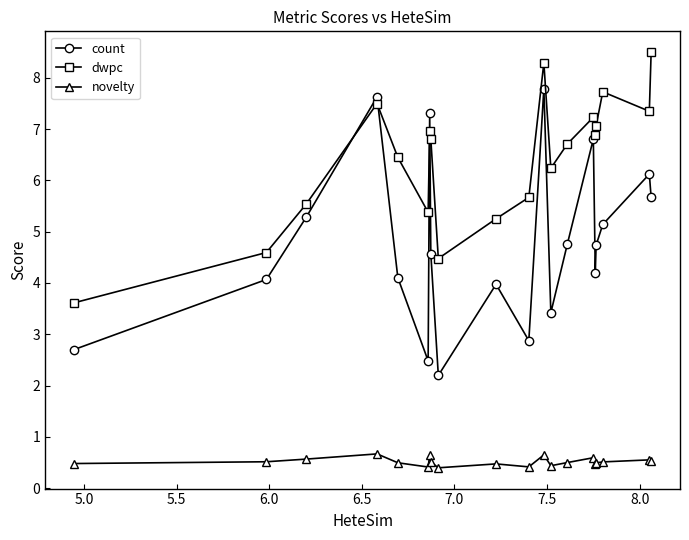

True or false: count and novelty intersect in this chart.

False